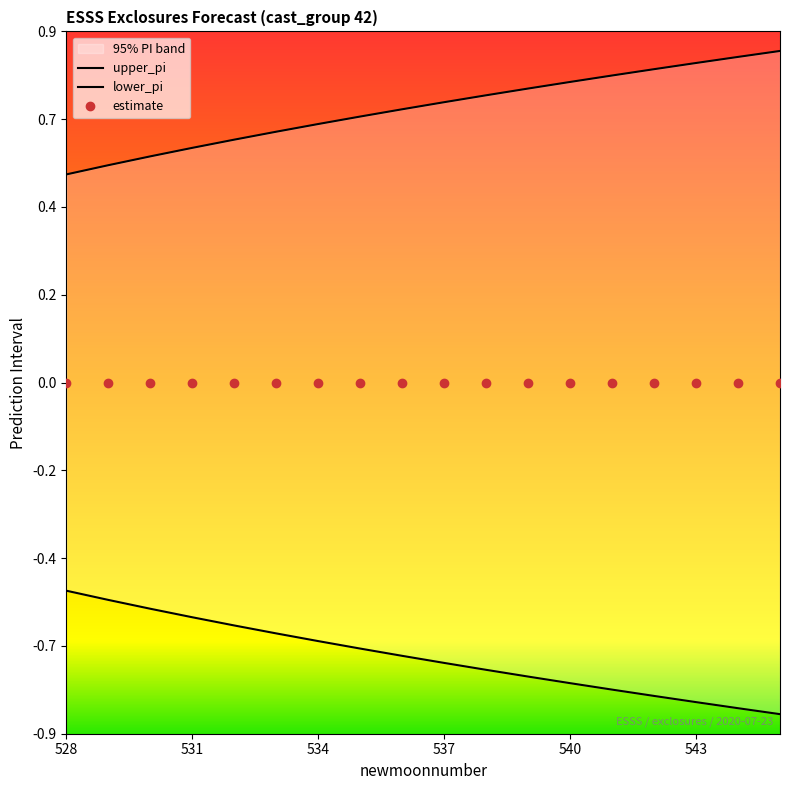

Does the chart have visible grid lines?

No